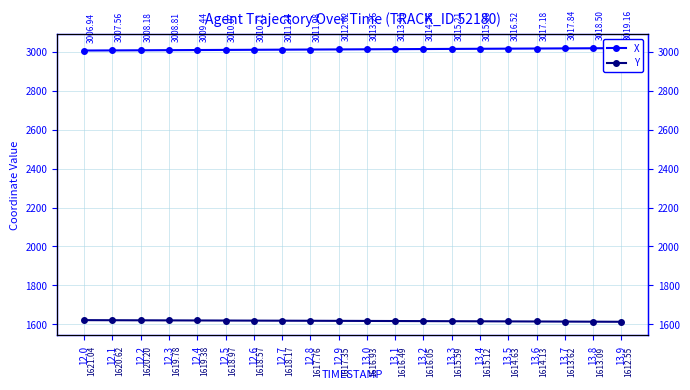

Read the X value at 12.3.

3008.8